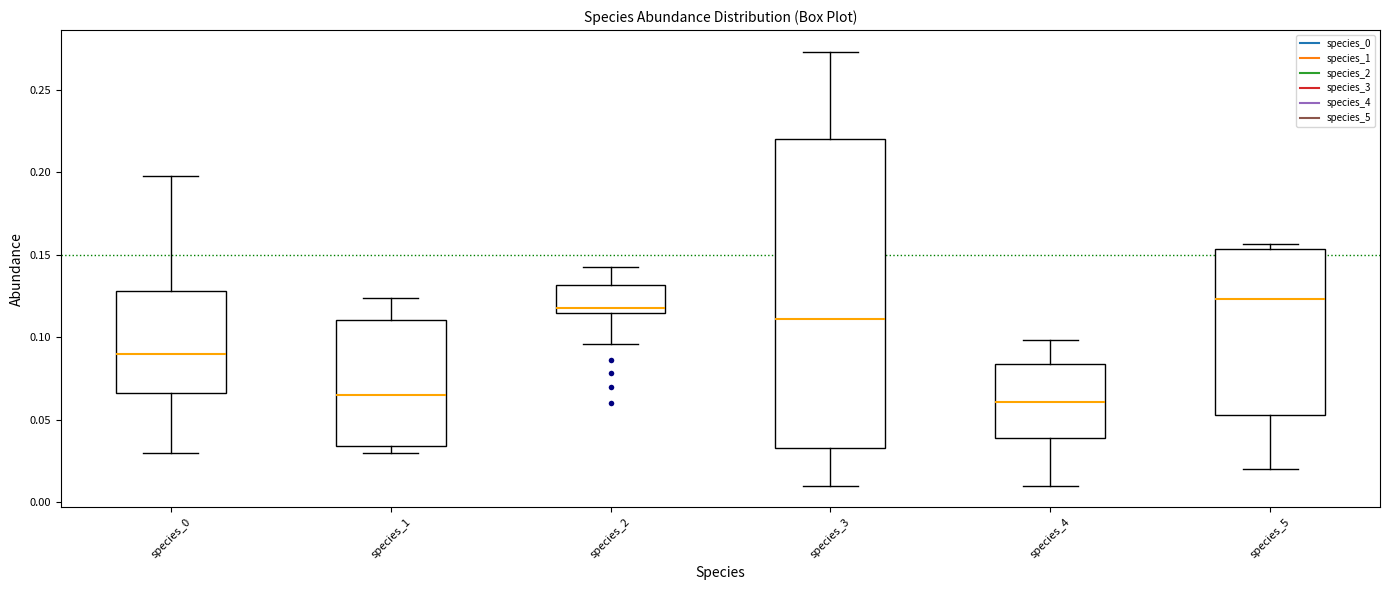

Which box's median line is the highest?

species_5